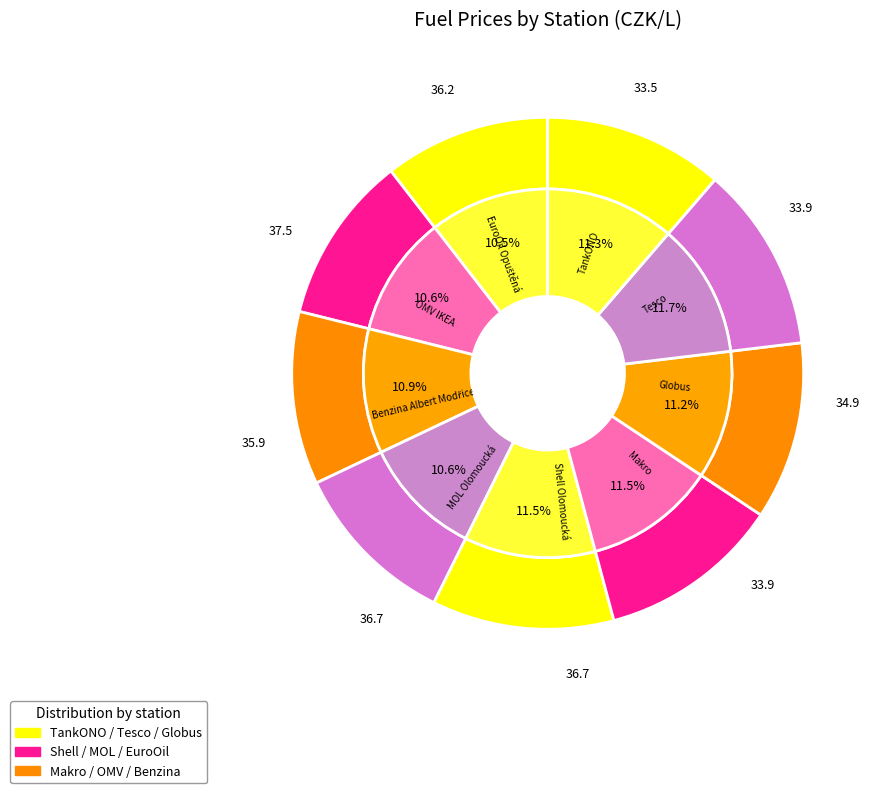

How much of the chart is everything except Shell Olomoucká?

88.5%